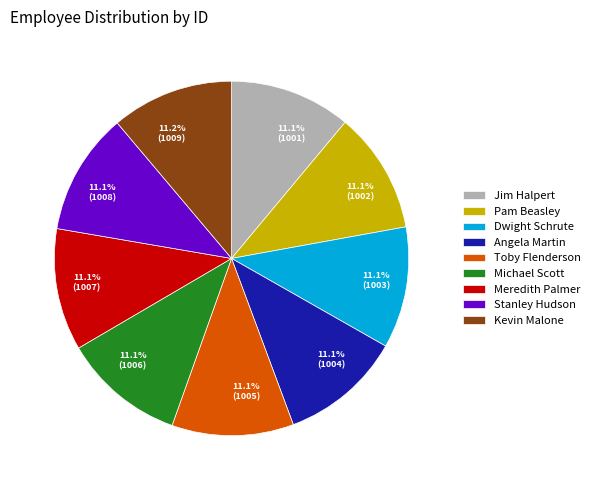

Is the sum of Meredith Palmer and Dwight Schrute greater than half?

No